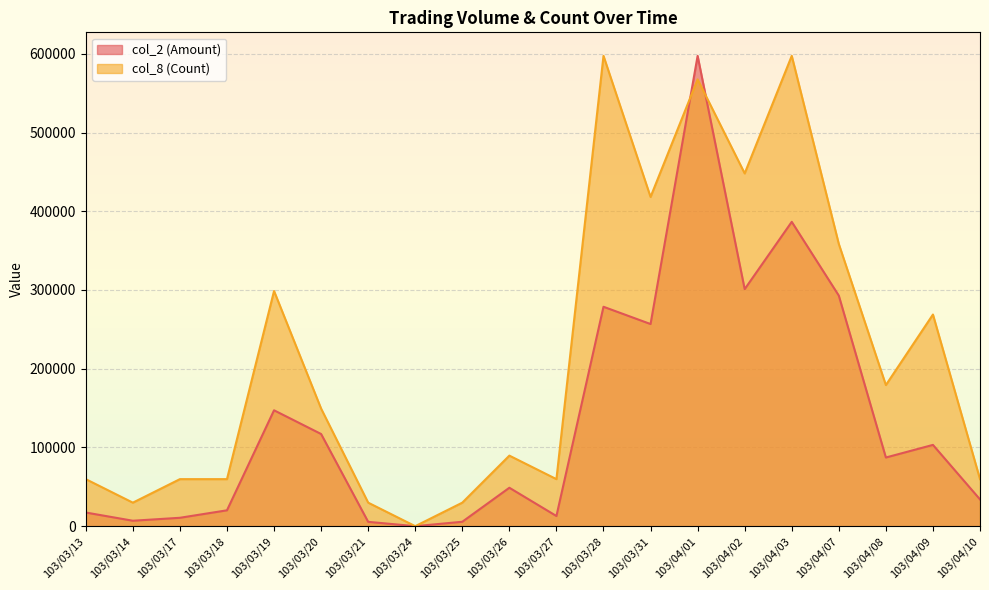

What is the label of the 13th point from the left?

103/03/31